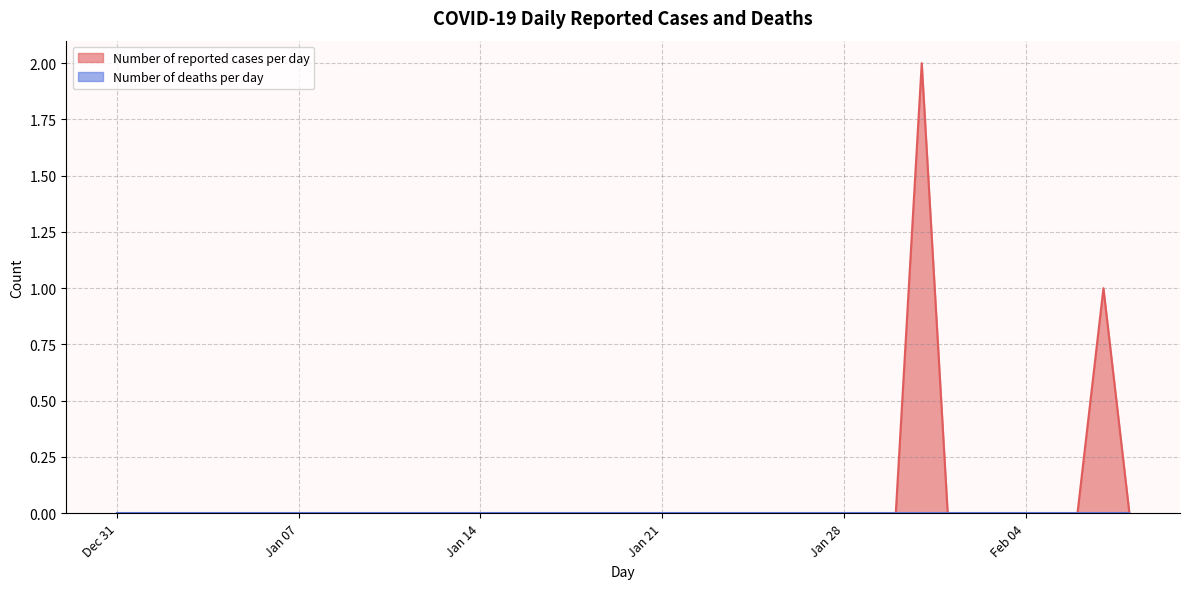

Where is the first local maximum for Number of reported cases per day?

2020-01-31